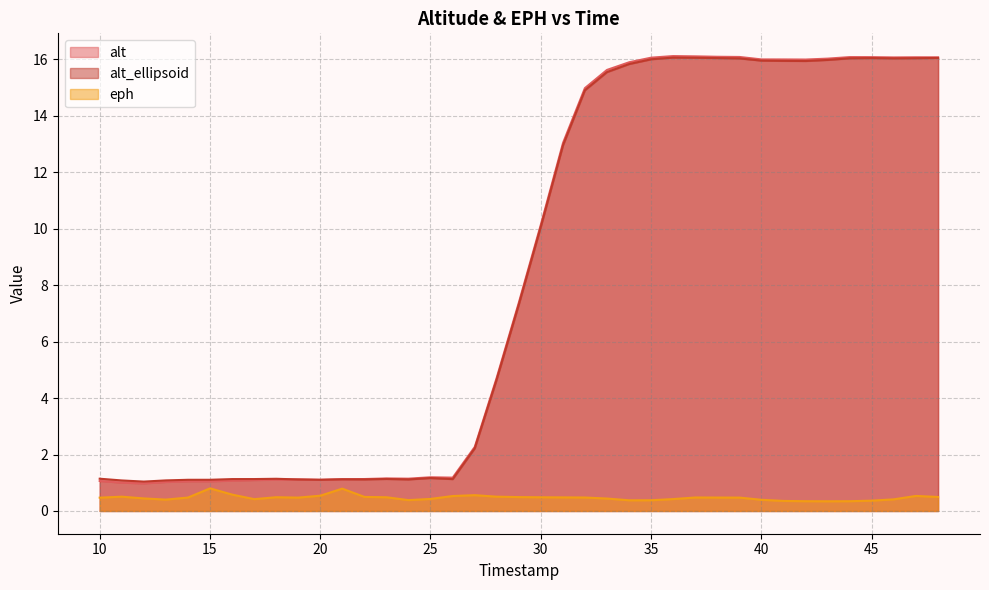

What is the maximum value shown in the chart?

16.1